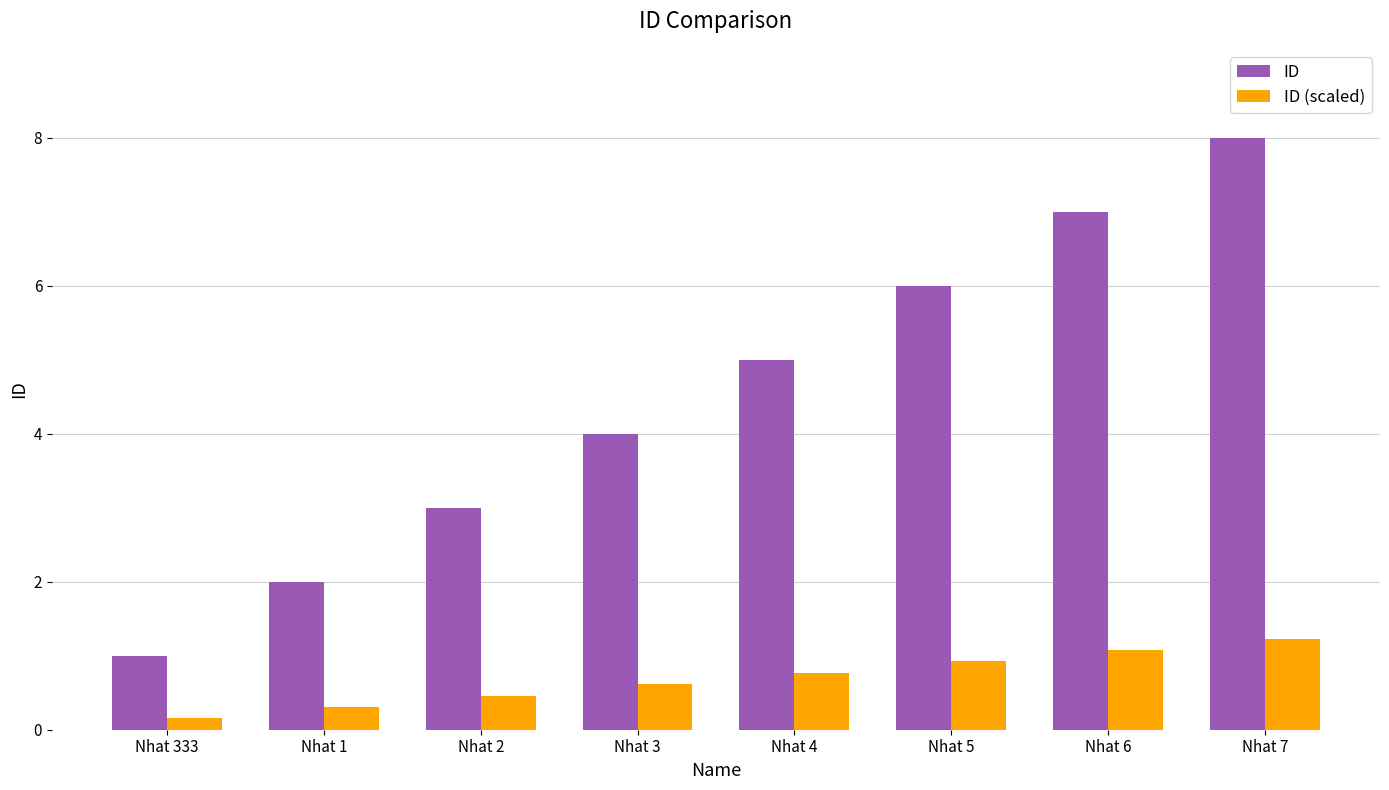

What is the spread (max minus min) of values at Nhat 3?

3.4